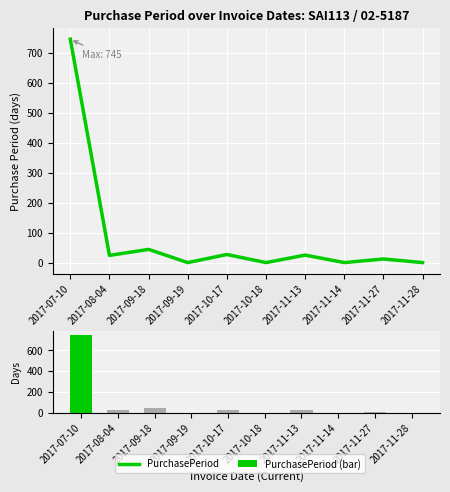

Reading right to left, what are all the values shown in this chart?

PurchasePeriod: 1	13	1	26	1	28	1	45	25	745
PurchasePeriod (bar): 1	13	1	26	1	28	1	45	25	745